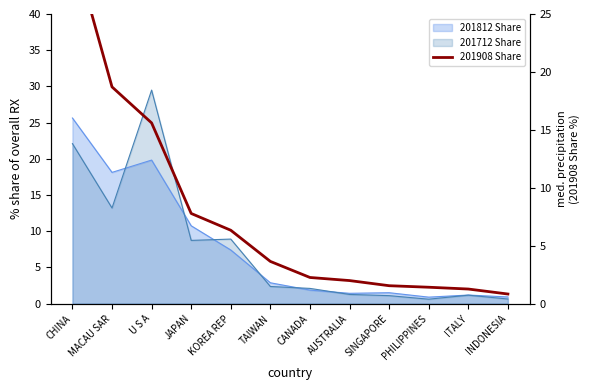

Where does the data first go above 3?

CHINA